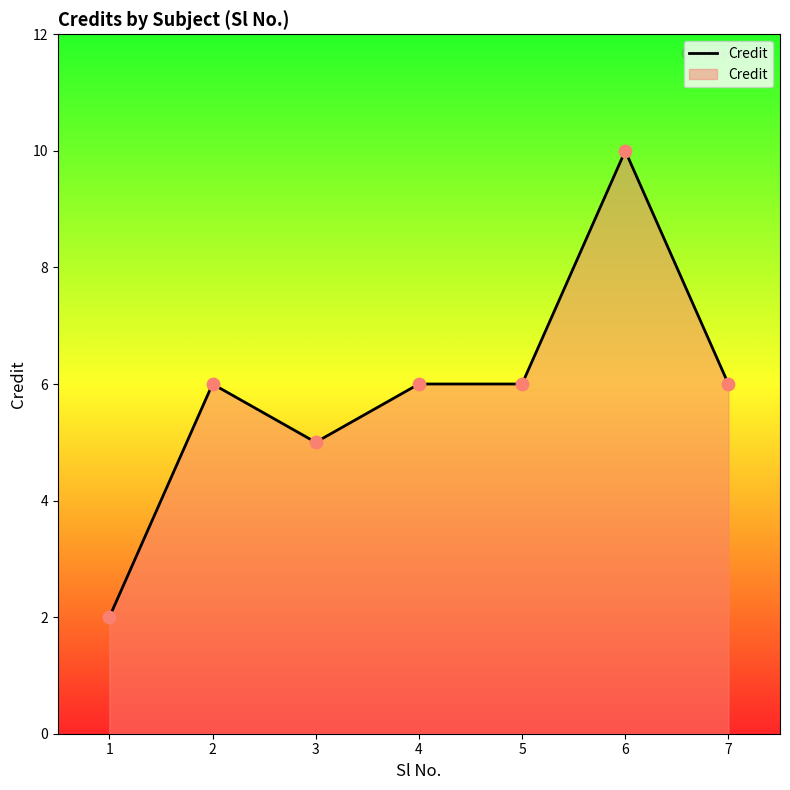

Approximately how many times larger is the value at 3 compared to 6?

0.5